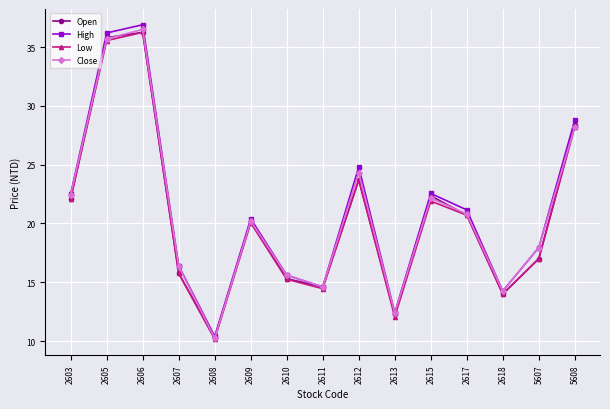

How many data points does each series have?

15